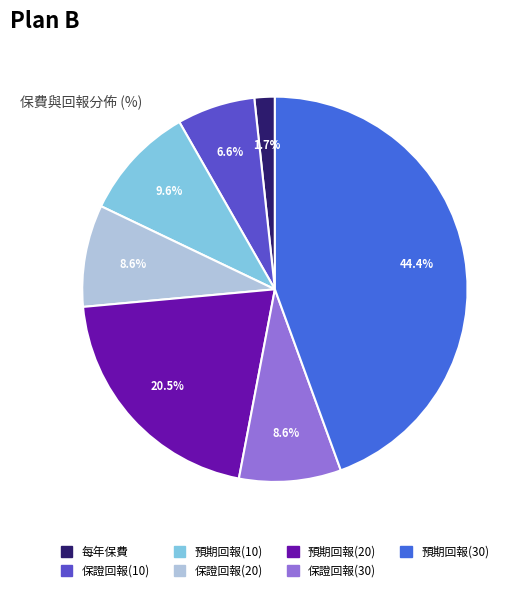

Is there a majority slice in this chart?

No